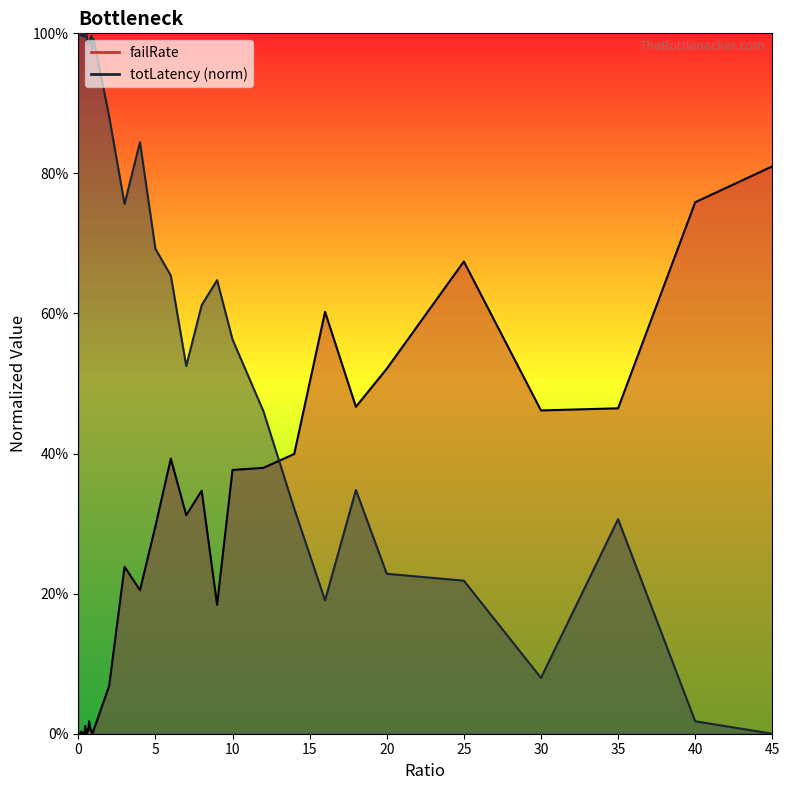

Is it true that failRate line equals 0.0 at 15?

True